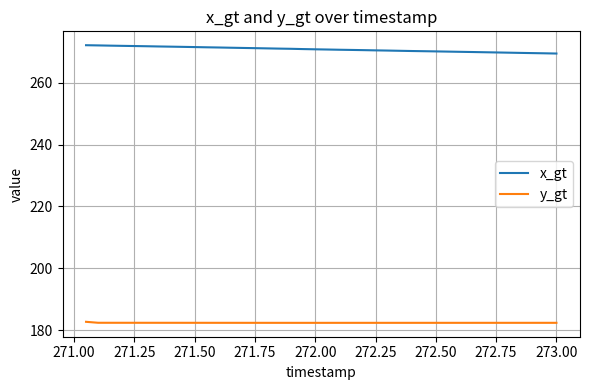

Rank the series by their maximum value, from lowest to highest.

y_gt, x_gt